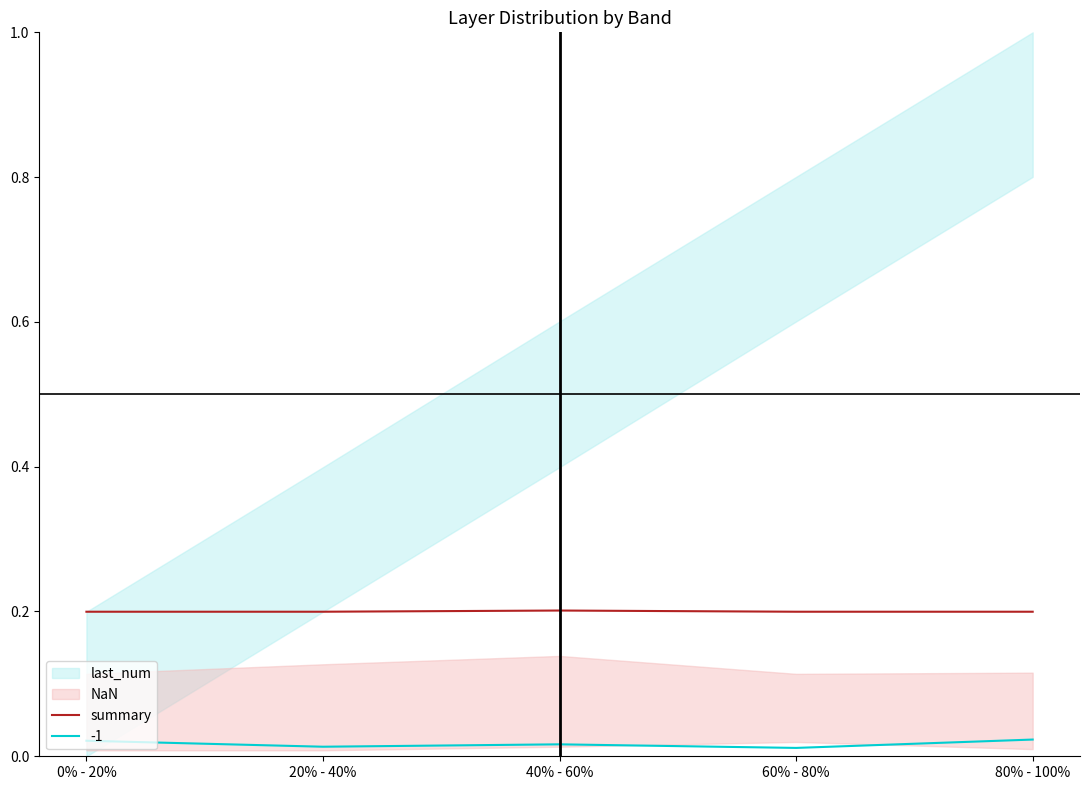

What is the label of the 3rd point from the right?

40% - 60%